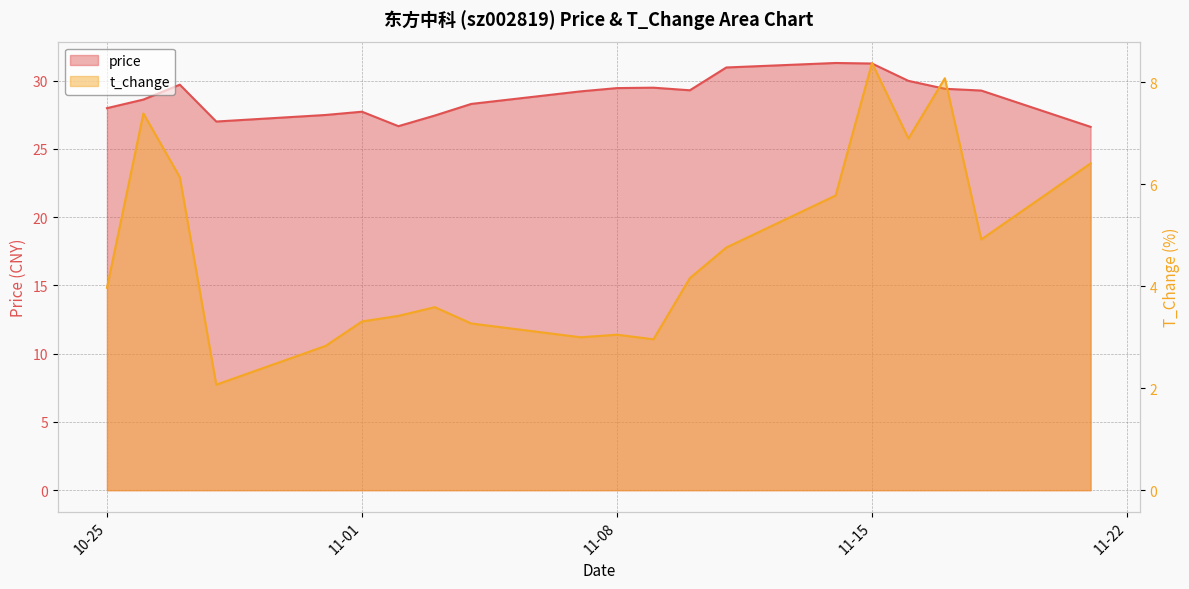

What is the greatest value displayed?

31.3